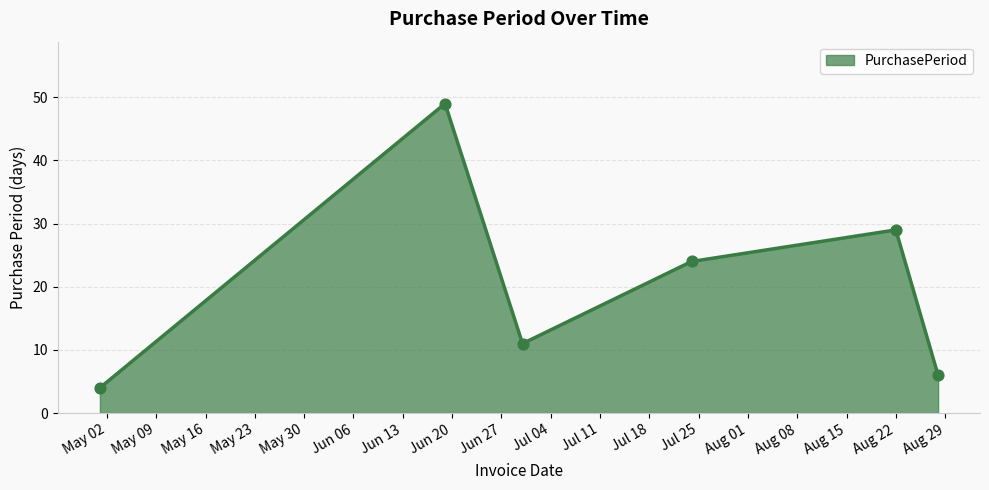

How many interior local valleys (lower than both neighbors) does the data have?

1